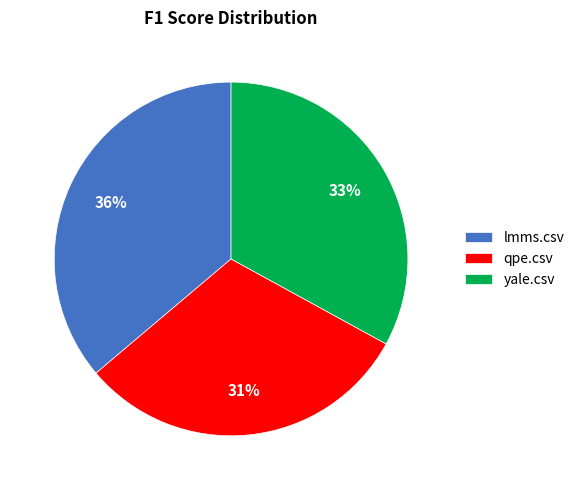

To the nearest percent, what portion does lmms.csv represent?

36%